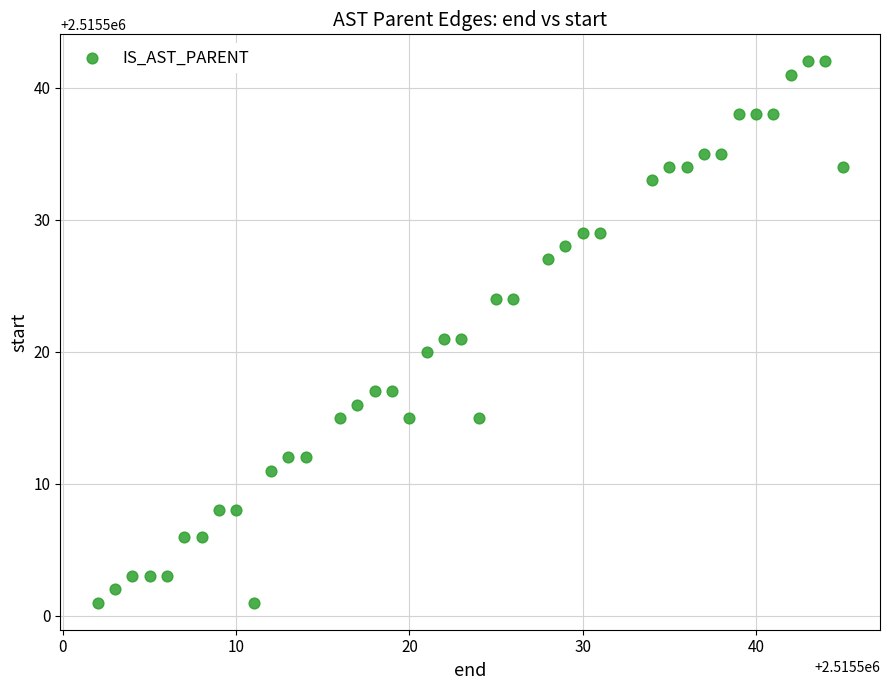

What is the range of Y values (max minus min)?

41